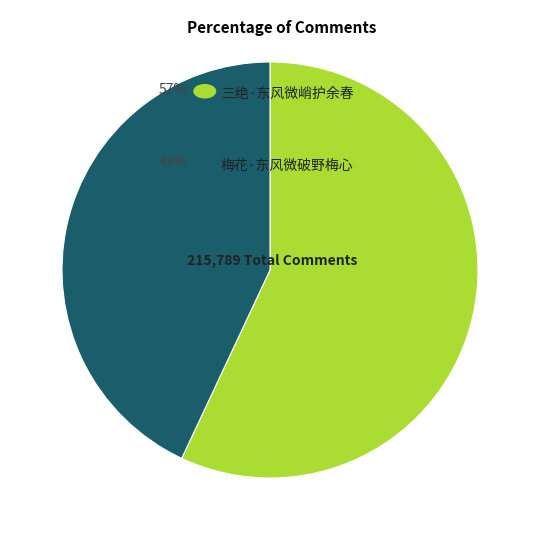

Count the number of slices in the pie.

2